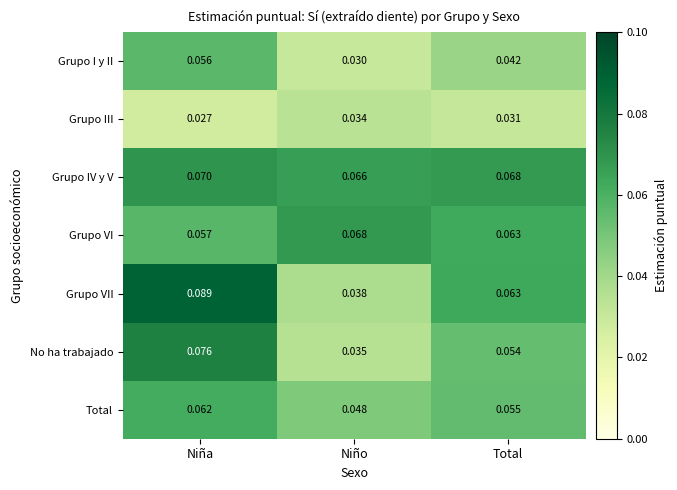

List the series in order of their peak value, lowest first.

Grupo III, Grupo I y II, Total, Grupo VI, Grupo IV y V, No ha trabajado, Grupo VII